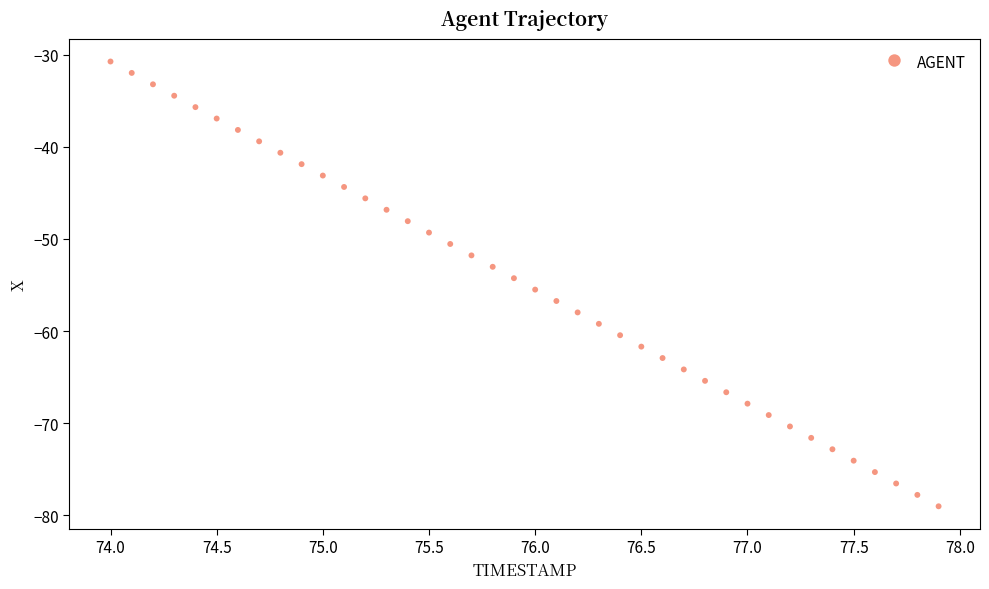

What is the range of X values (max minus min)?

3.9